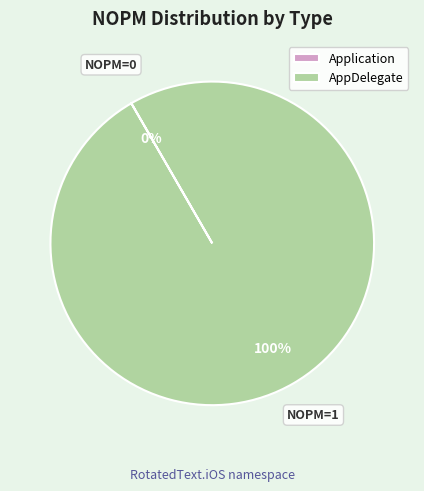

To the nearest percent, what is the average slice percentage?

50%